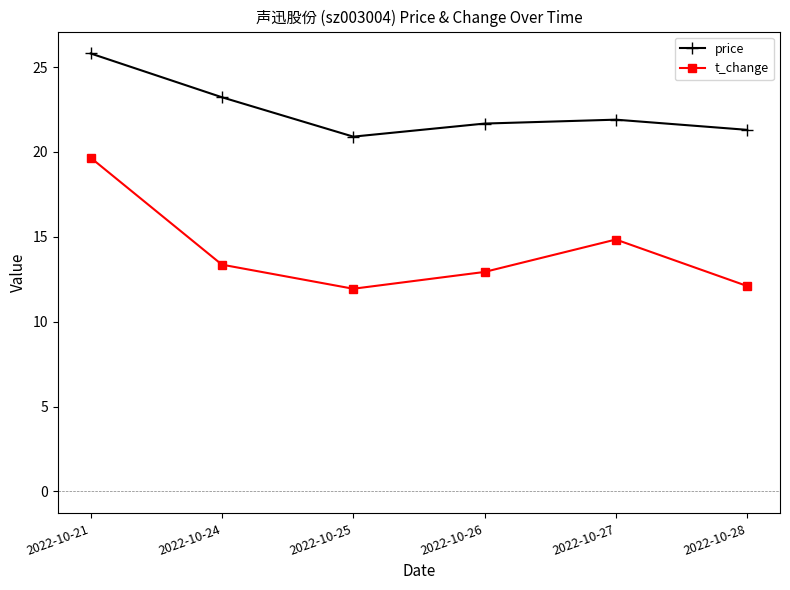

Is it true that t_change equals 14.8 at 2022-10-27?

True